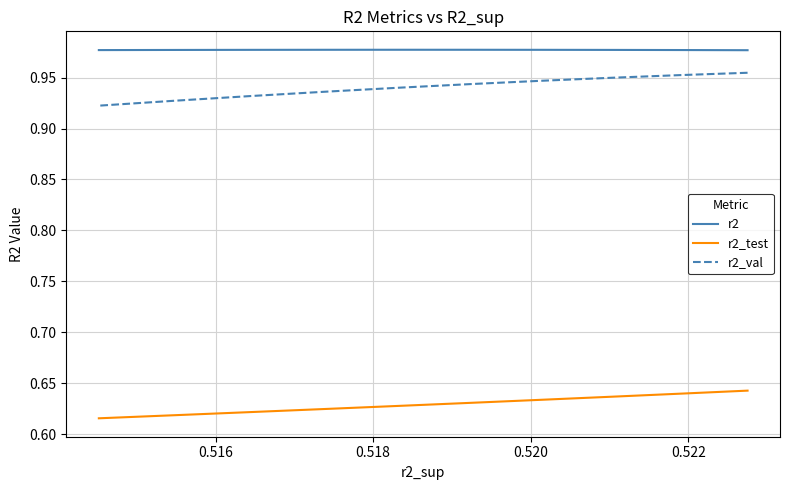

What is the sum of all r2_test values?

6.3